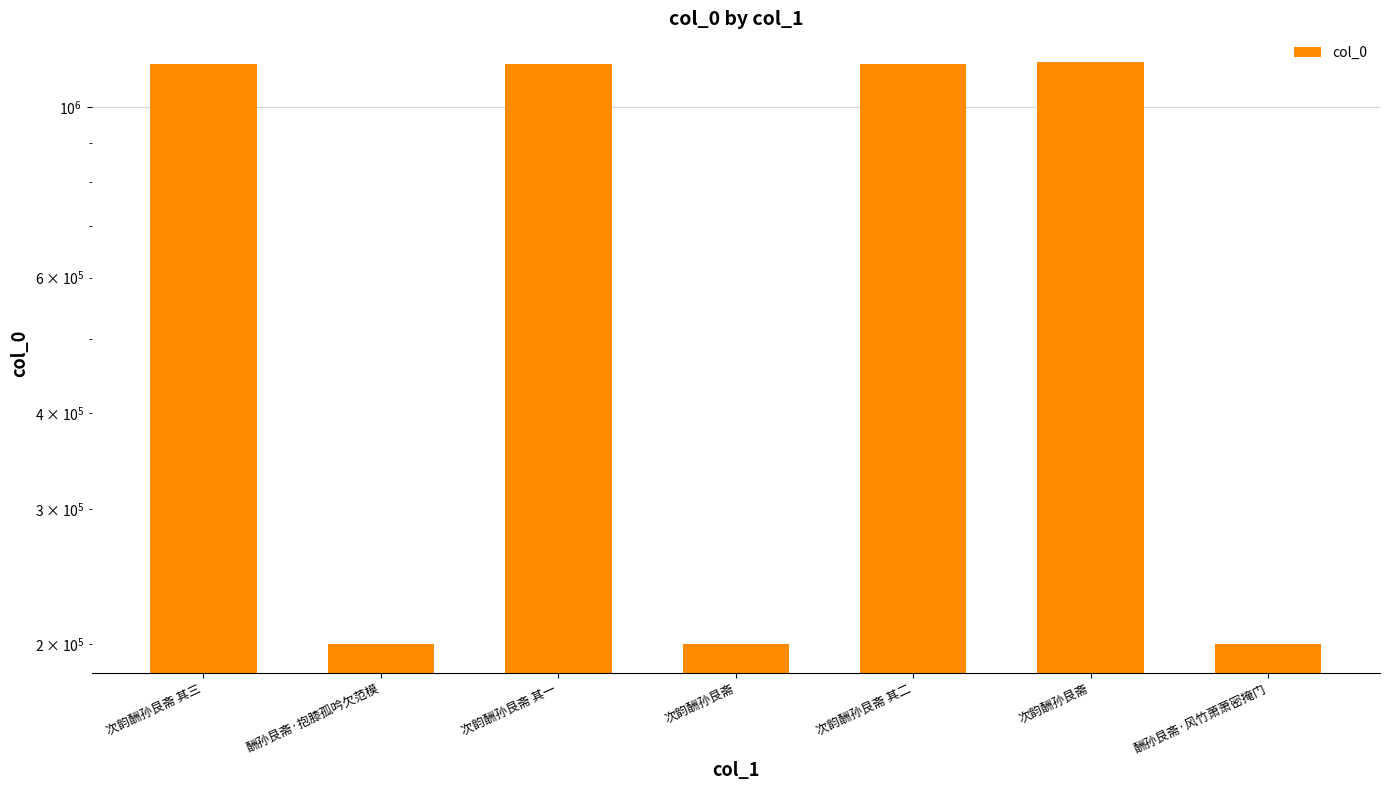

List the labels in order of value, smallest first.

次韵酬孙艮斋, 酬孙艮斋·风竹萧萧密掩门, 酬孙艮斋·抱膝孤吟欠范模, 次韵酬孙艮斋 其三, 次韵酬孙艮斋 其二, 次韵酬孙艮斋 其一, 次韵酬孙艮斋